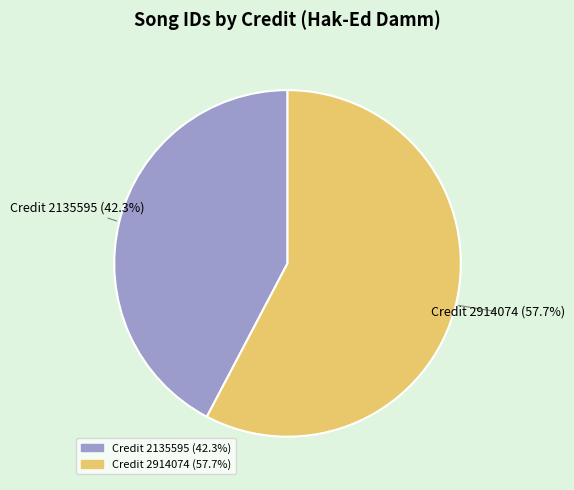

Is there a majority slice in this chart?

Yes